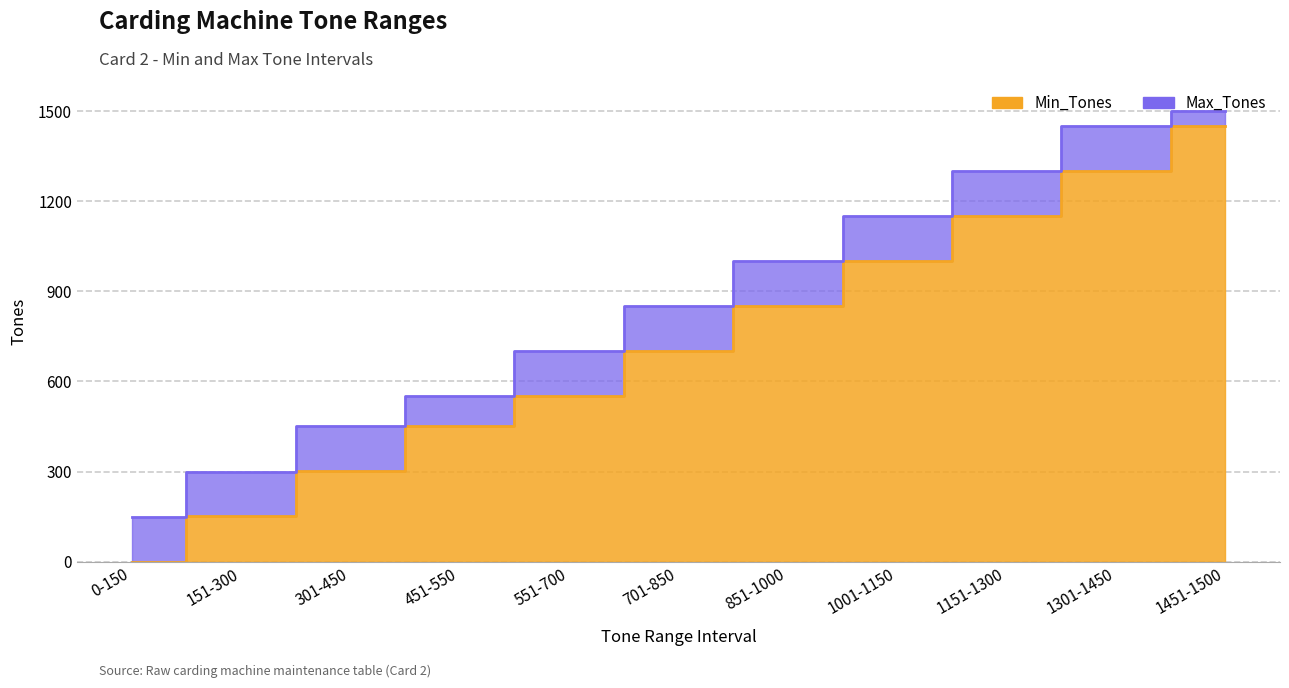

True or false: Max_Tones and Min_Tones intersect in this chart.

False